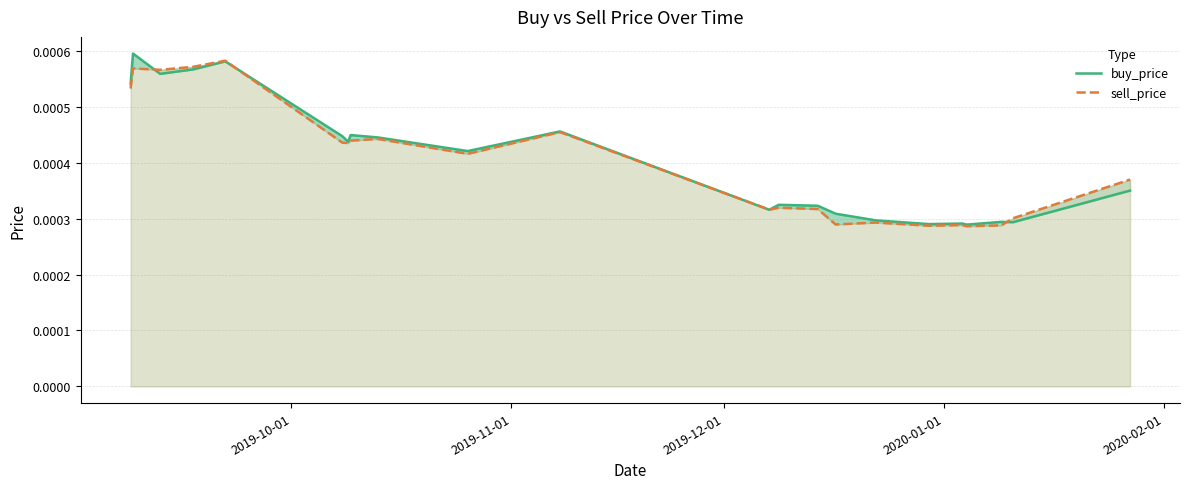

Rank the series by their maximum value, from lowest to highest.

sell_price, buy_price